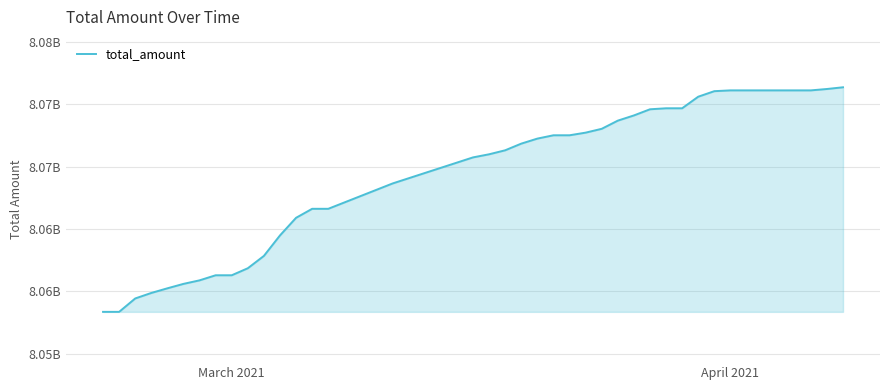

Does the chart have visible grid lines?

Yes